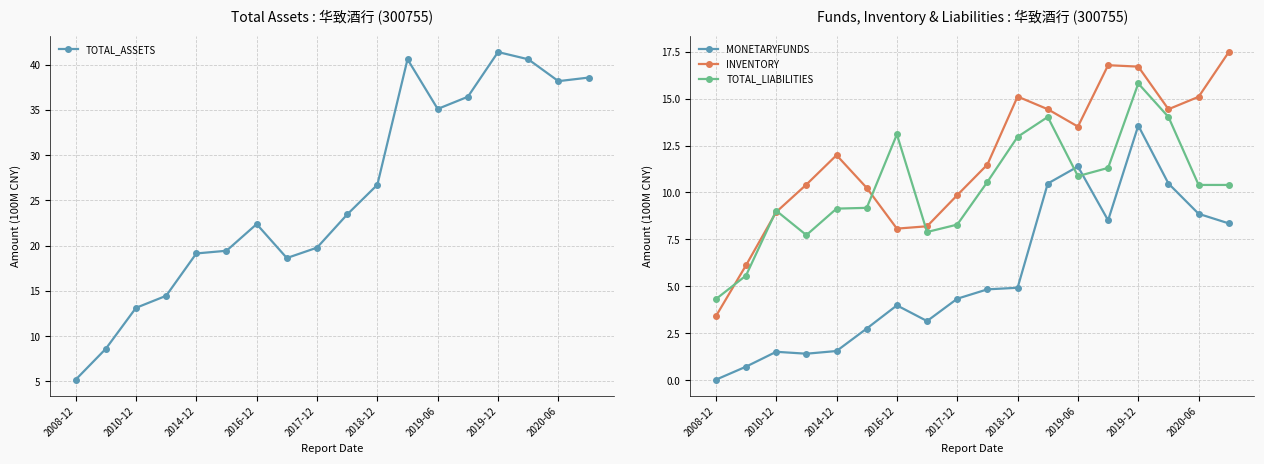

Where does the INVENTORY series first go above 11?

2014-12